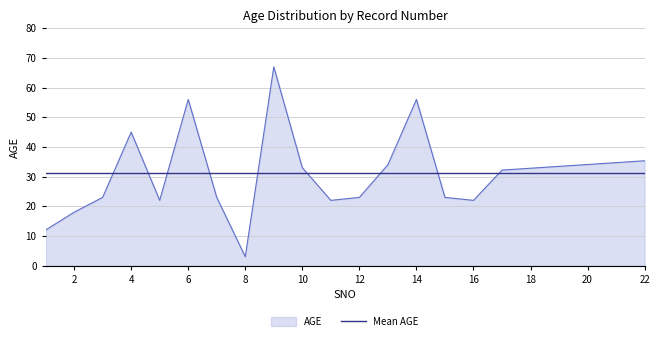

How many series are shown in this chart?

2